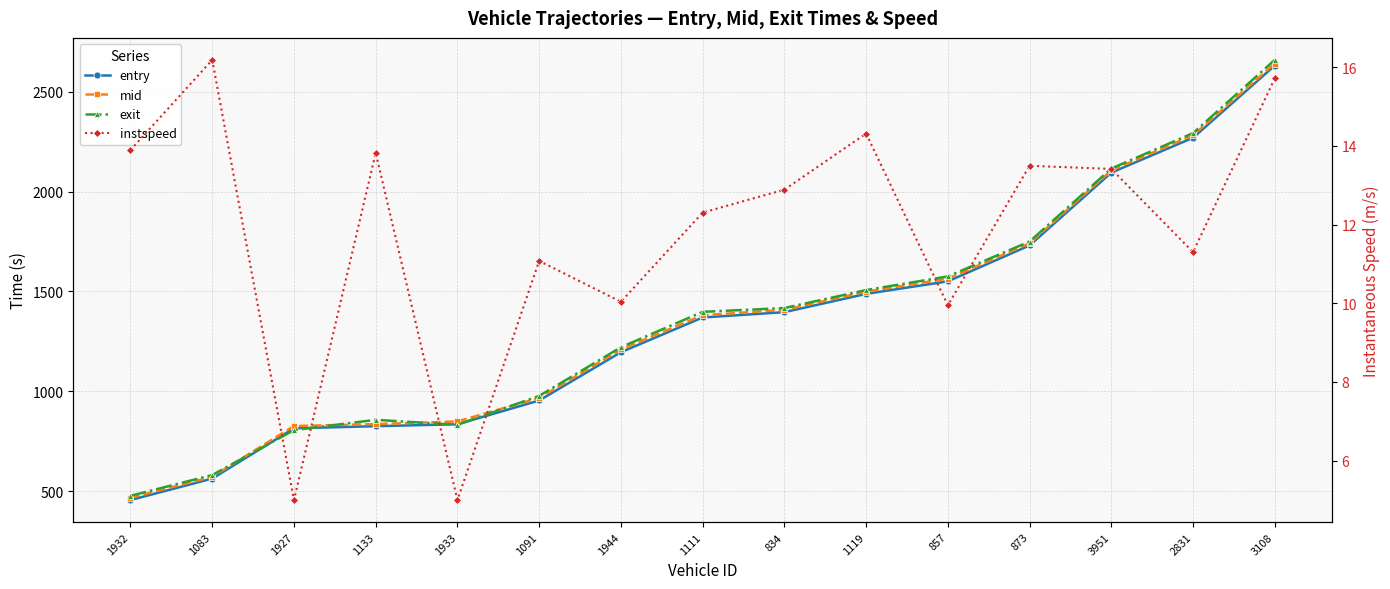

What is the label of the 13th point from the left?

3951